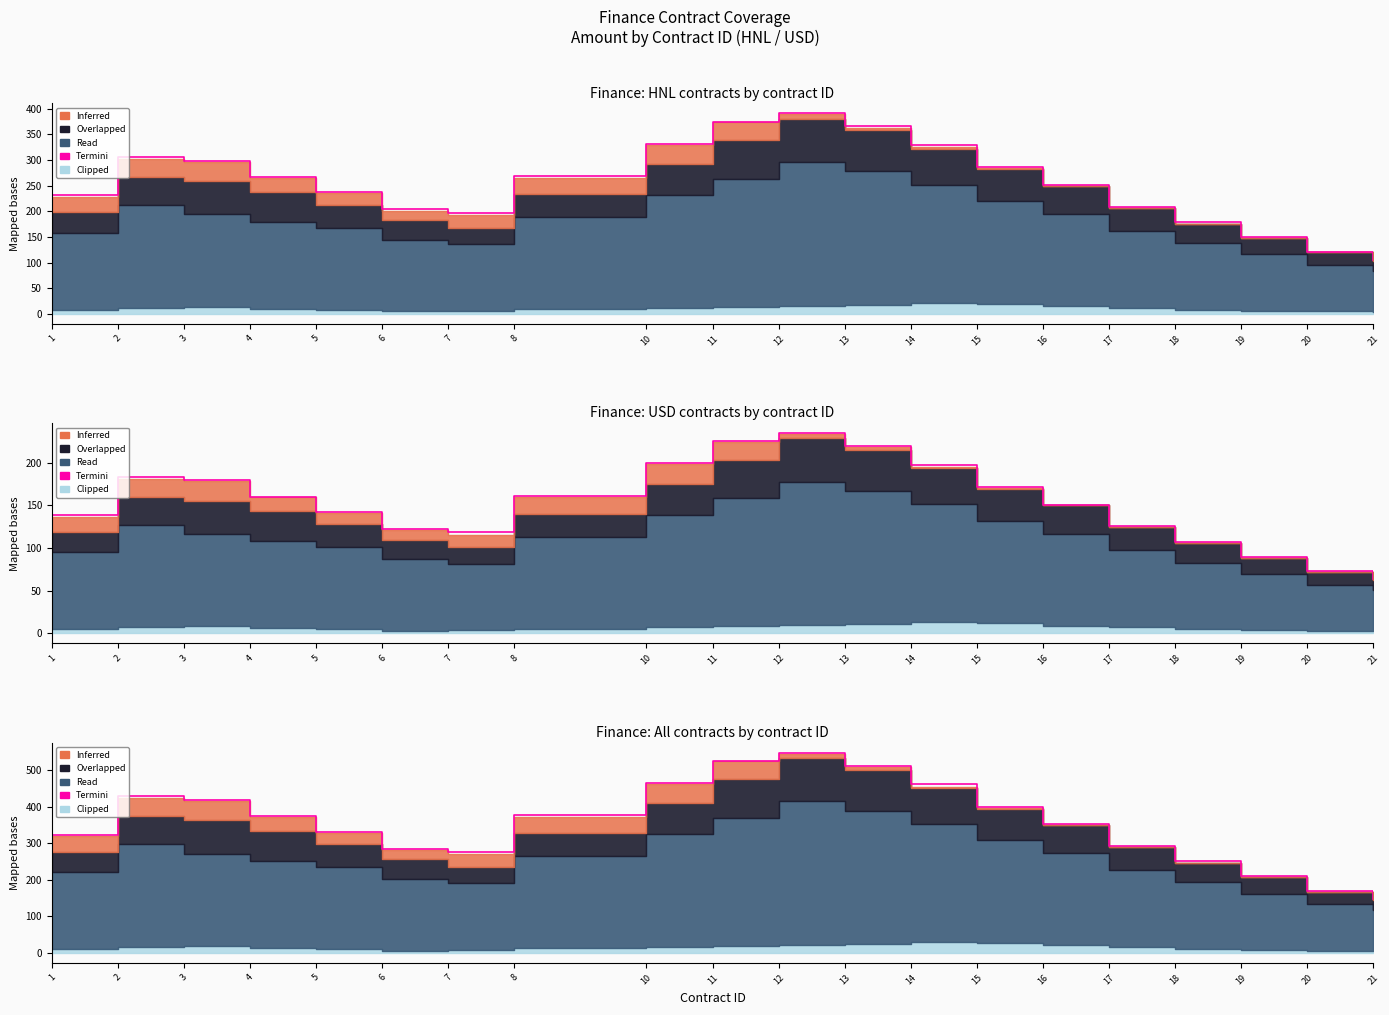

Does the chart display data point markers on the line(s)?

No